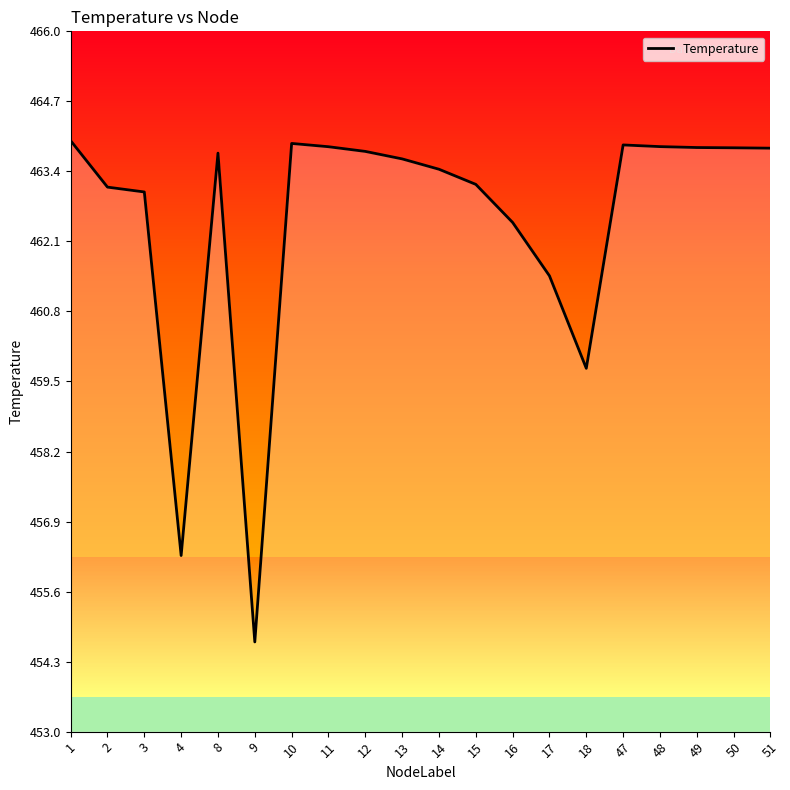

What is the minimum value shown in the chart?

454.7